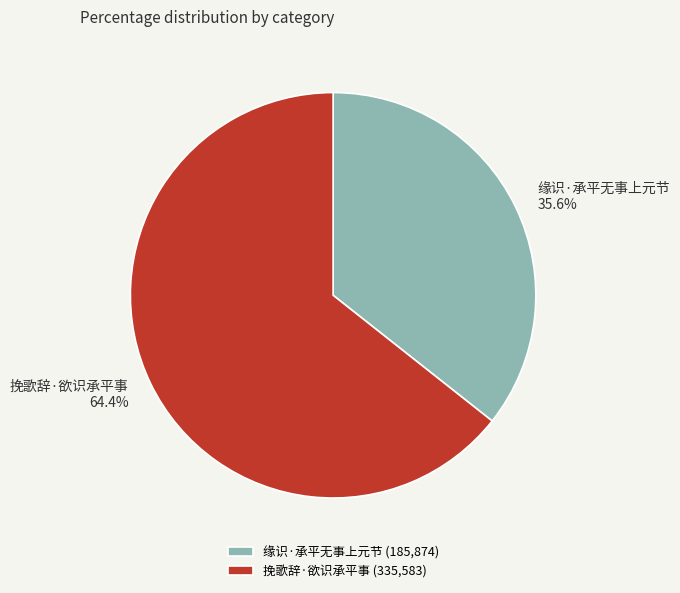

Which slice is the smallest?

缘识·承平无事上元节